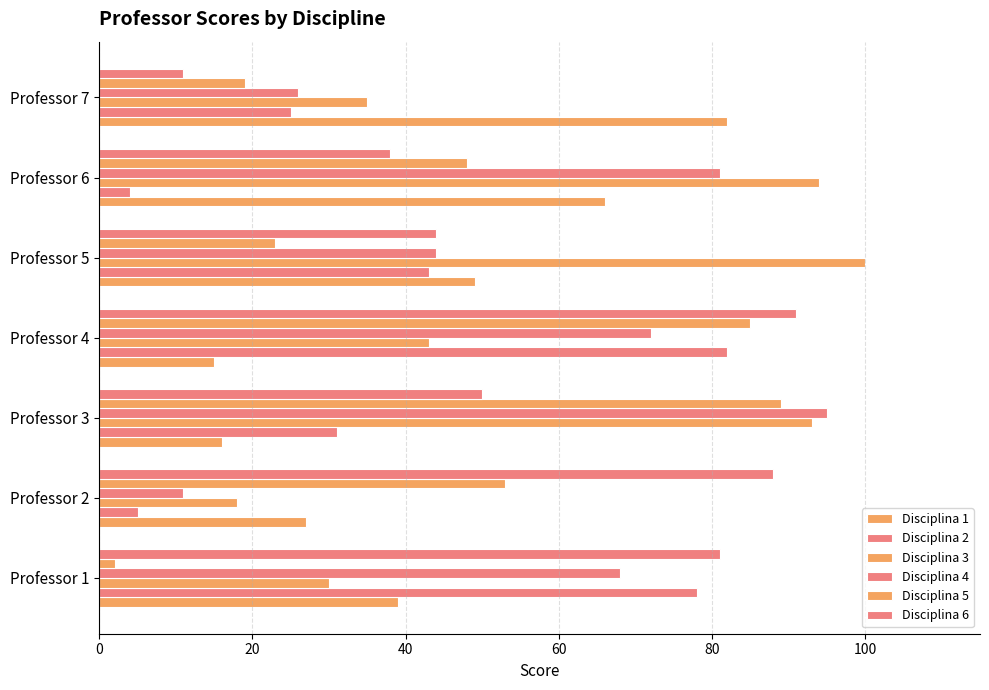

What is the value of the Disciplina 6 bar at the 4th from the left?

91